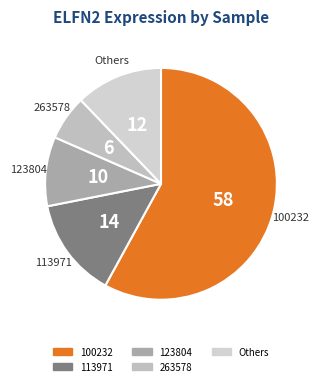

How many slices are in this pie chart?

5